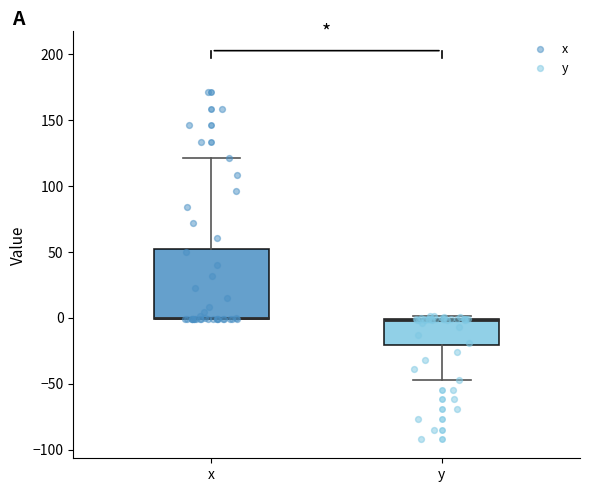

Where does the lower whisker of the box for y end on the y-axis? The values are not printed on the chart, so give them approximately, as read against the axis.

-45